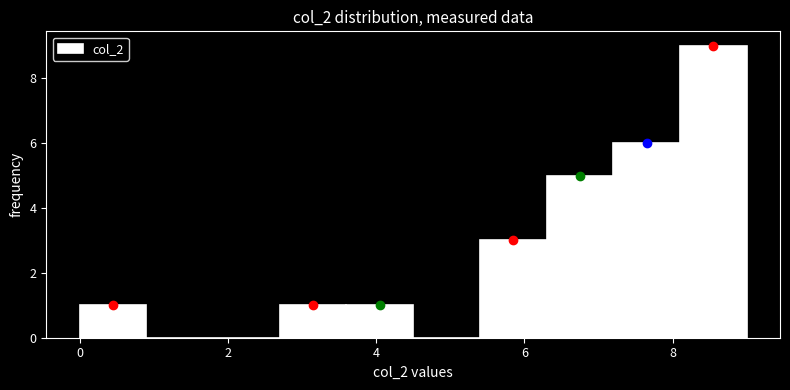

Reading left to right, transcribe this chart: for each bar, give the range it covers on the x-axis and its height. Neither the bar edges nor the heights are printed on the chart, so give them approximately, as read against the axes.

0.0 to 0.9: 1
0.9 to 1.8: 0
1.8 to 2.7: 0
2.7 to 3.6: 1
3.6 to 4.5: 1
4.5 to 5.4: 0
5.4 to 6.3: 3
6.3 to 7.2: 5
7.2 to 8.1: 6
8.1 to 9.0: 9